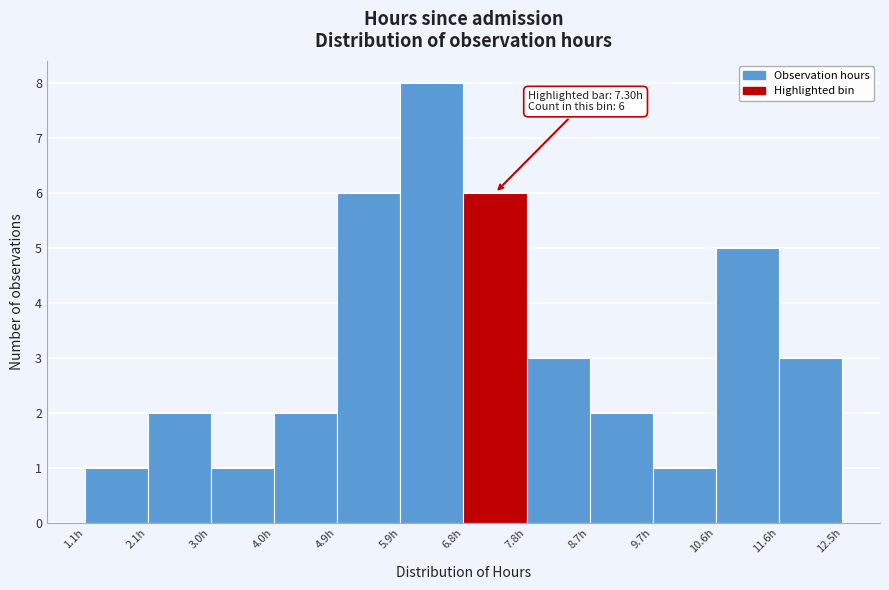

Which range on the x-axis has the tallest bar?

5.9 to 6.8